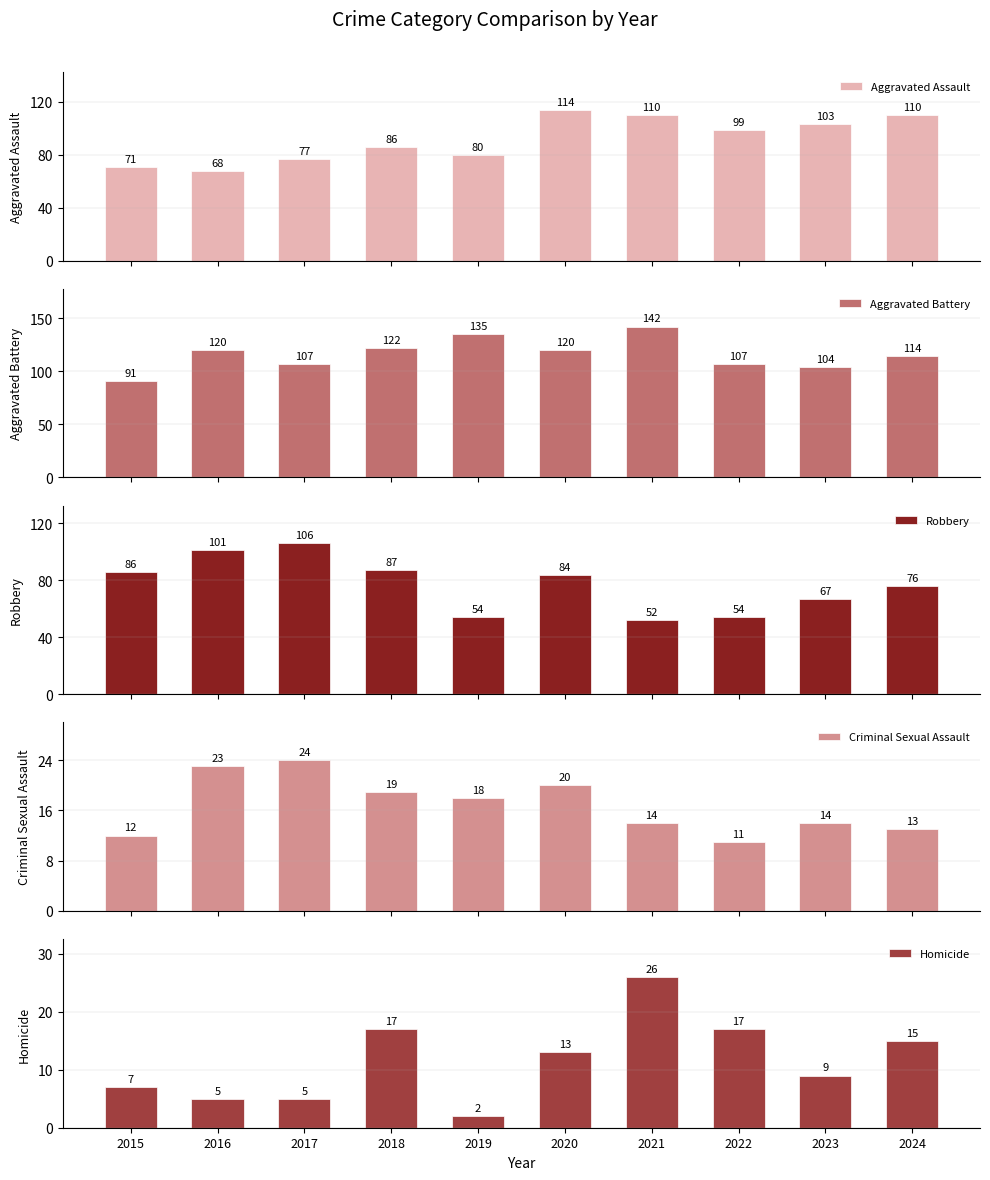

Reading right to left, extract all data points from this chart.

Aggravated Assault: 110	103	99	110	114	80	86	77	68	71
Aggravated Battery: 114	104	107	142	120	135	122	107	120	91
Robbery: 76	67	54	52	84	54	87	106	101	86
Criminal Sexual Assault: 13	14	11	14	20	18	19	24	23	12
Homicide: 15	9	17	26	13	2	17	5	5	7